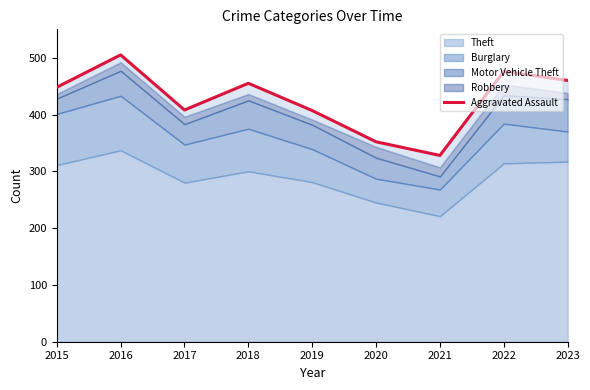

Where does the data first go above 448?

2016